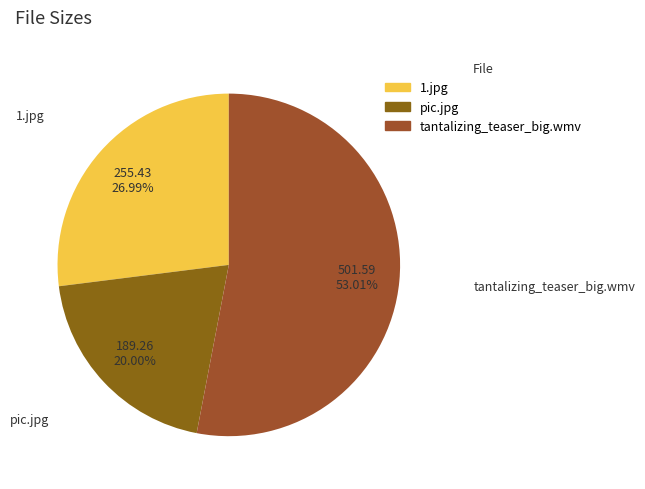

Is the sum of tantalizing_teaser_big.wmv and 1.jpg greater than half?

Yes